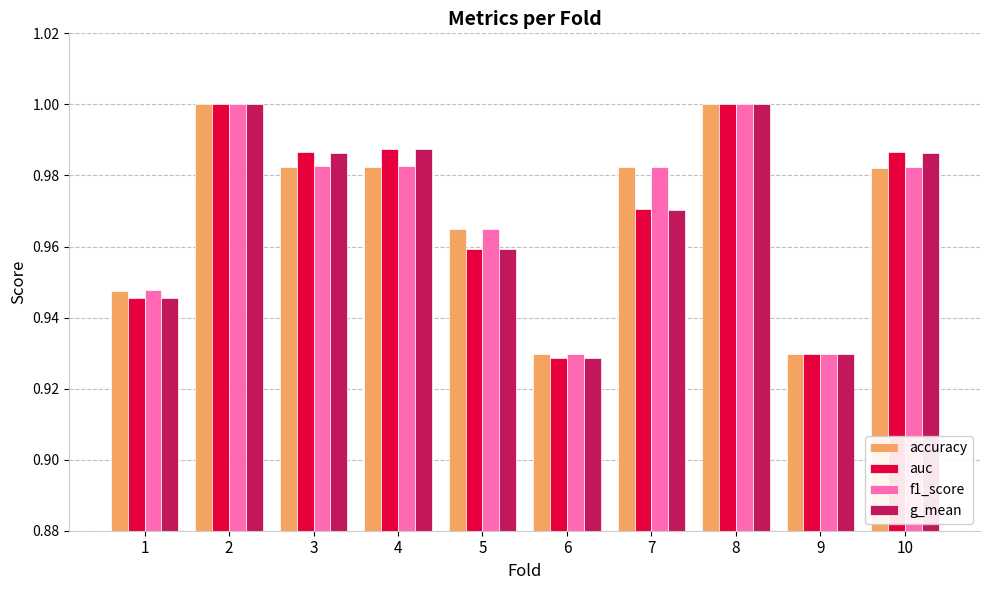

True or false: f1_score has a value of 1.0 at 3.

True